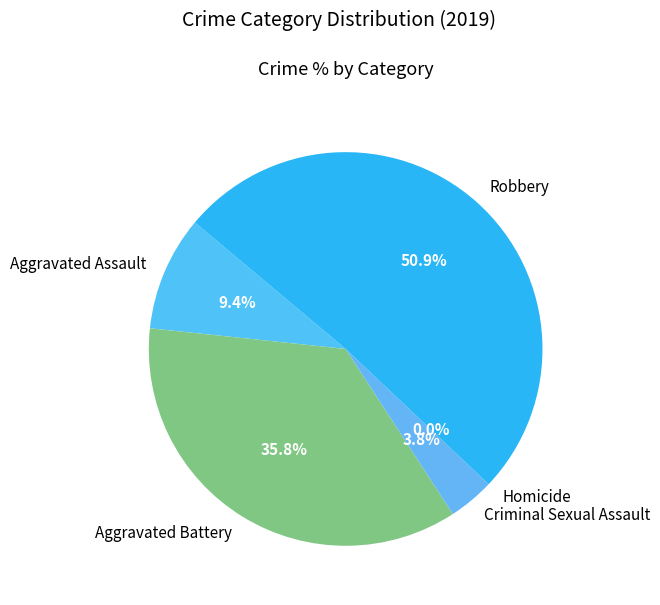

What is the ratio of the value at Criminal Sexual Assault to the value at Aggravated Battery?

0.1